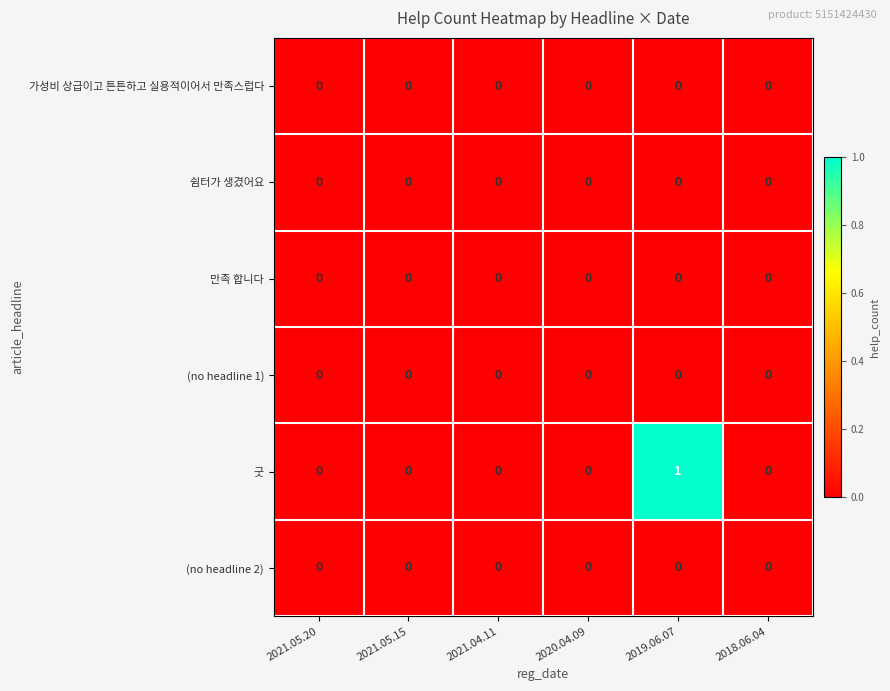

What is the greatest value displayed?

1